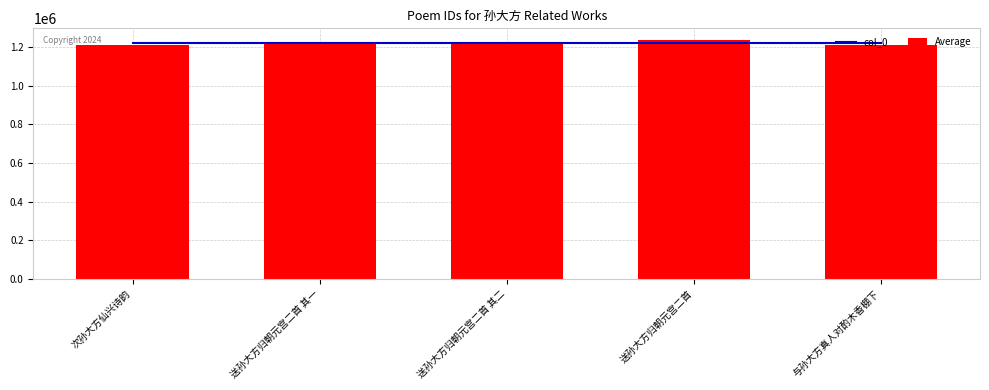

List the labels in order of Average value, largest first.

次孙大方仙兴诗韵, 送孙大方归朝元宫二首 其一, 送孙大方归朝元宫二首 其二, 送孙大方归朝元宫二首, 与孙大方真人对酌木香棚下